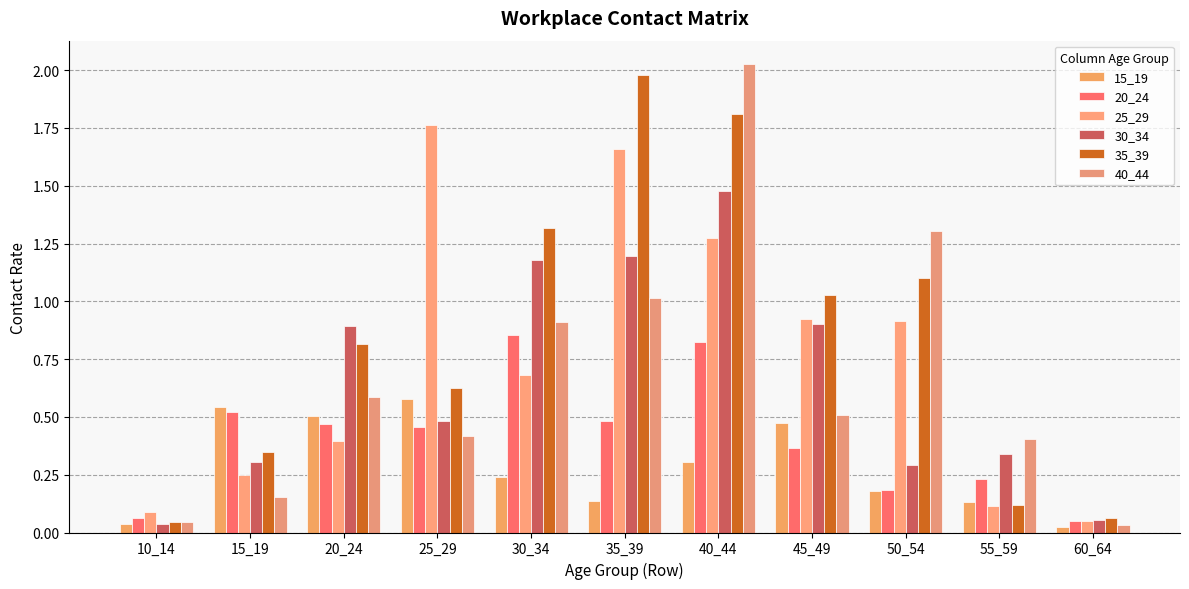

What are all the series names shown in the legend?

15_19, 20_24, 25_29, 30_34, 35_39, 40_44